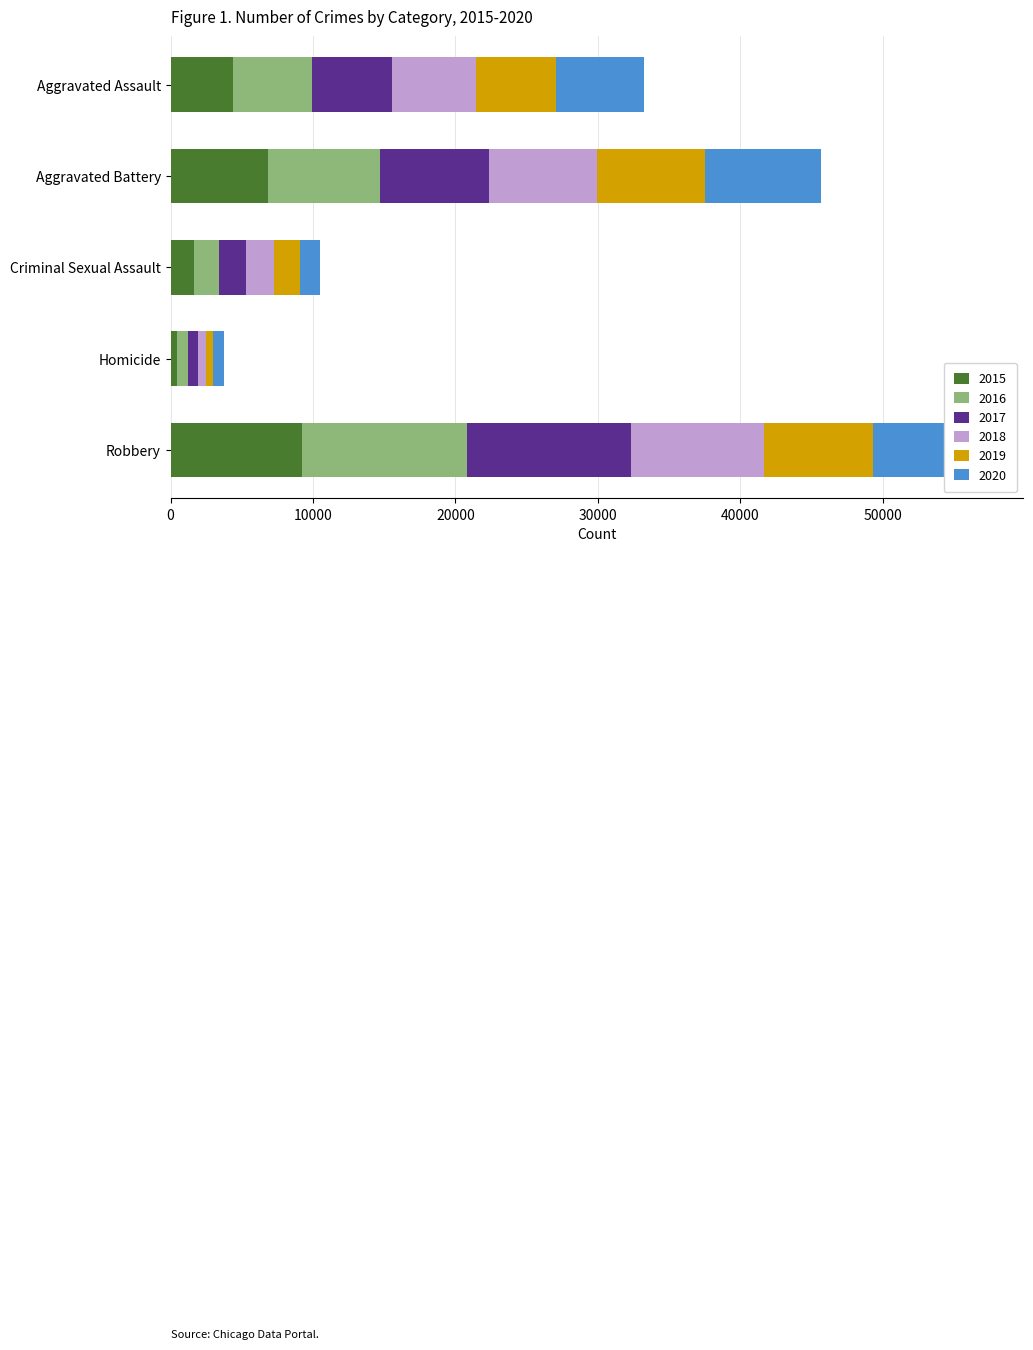

What is the total value across all series at Aggravated Battery?

45661